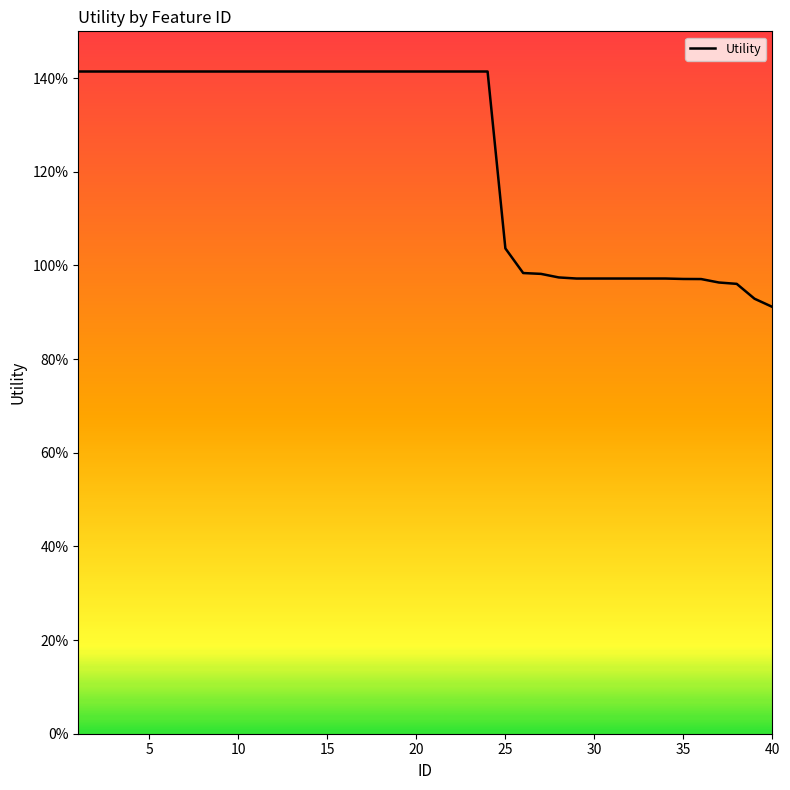

Does the chart have visible grid lines?

No